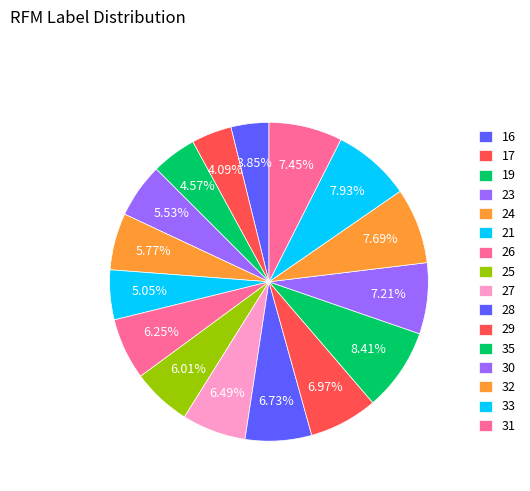

What is the largest slice in the pie chart?

35